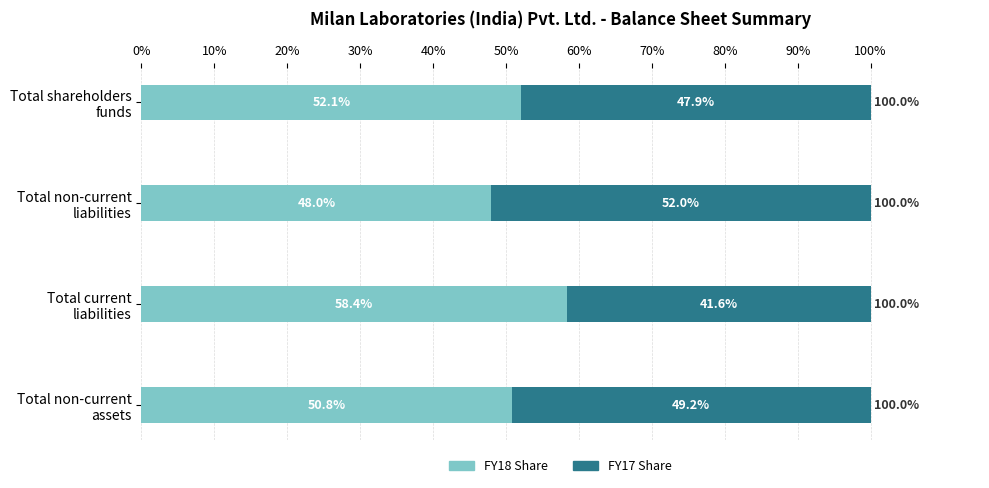

Count the number of data series in this chart.

2